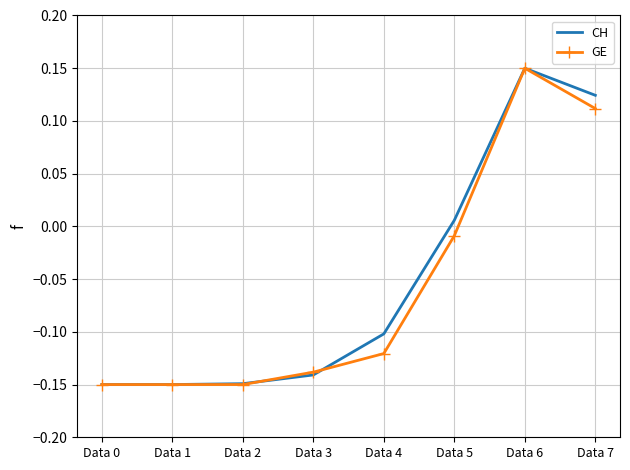

What is the total value across all series at Data 0?

-0.3